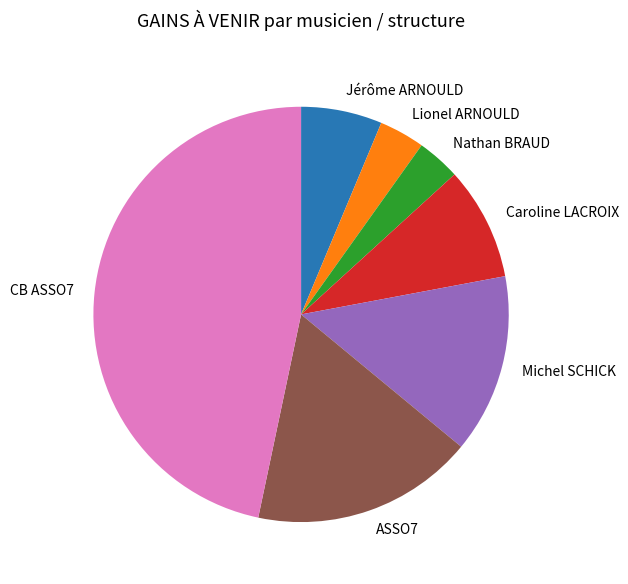

True or false: Caroline LACROIX accounts for 9% of the total.

True